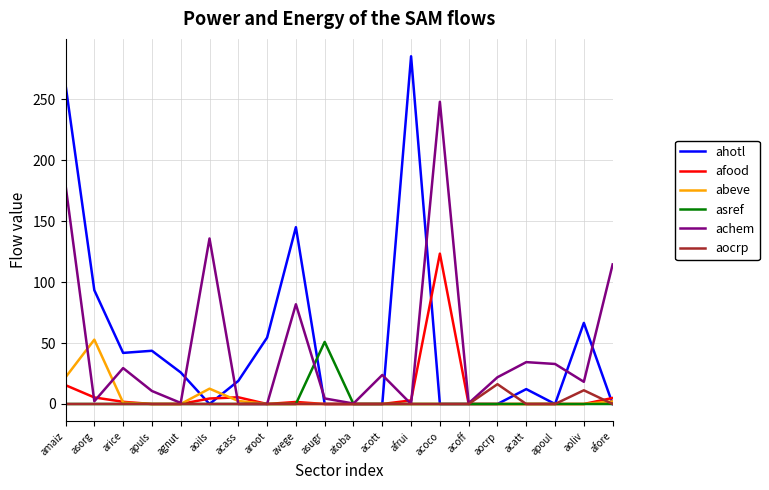

Which series has the widest spread of values?

ahotl